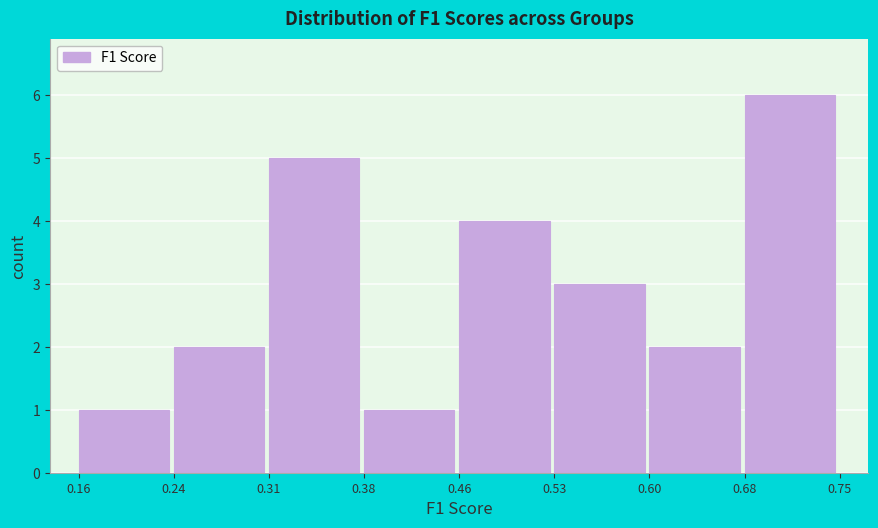

Reading left to right, transcribe this chart: for each bar, give the range it covers on the x-axis and its height. The values are not printed on the chart, so give them approximately, as read against the axis.

0.16 to 0.24: 1
0.24 to 0.31: 2
0.31 to 0.38: 5
0.38 to 0.46: 1
0.46 to 0.53: 4
0.53 to 0.60: 3
0.60 to 0.68: 2
0.68 to 0.75: 6